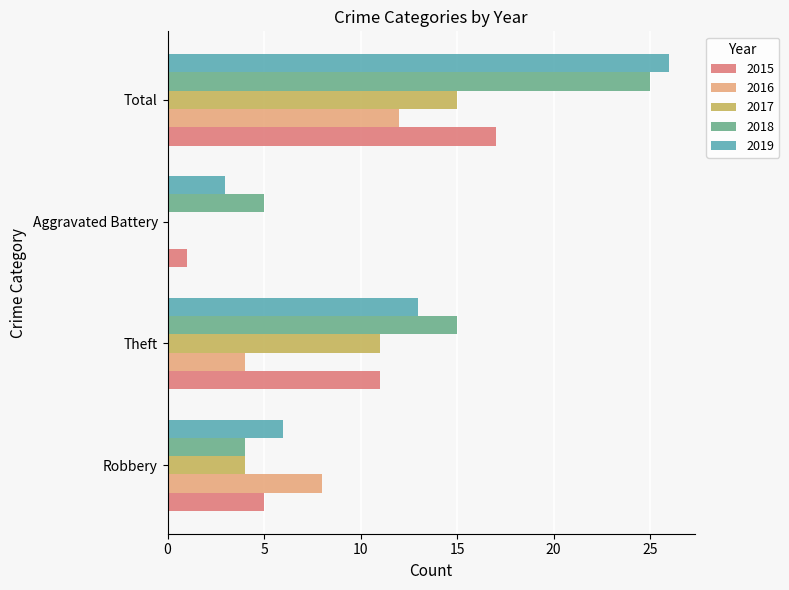

Is the value of 2019 at Total greater than the value of 2017 at Total?

Yes